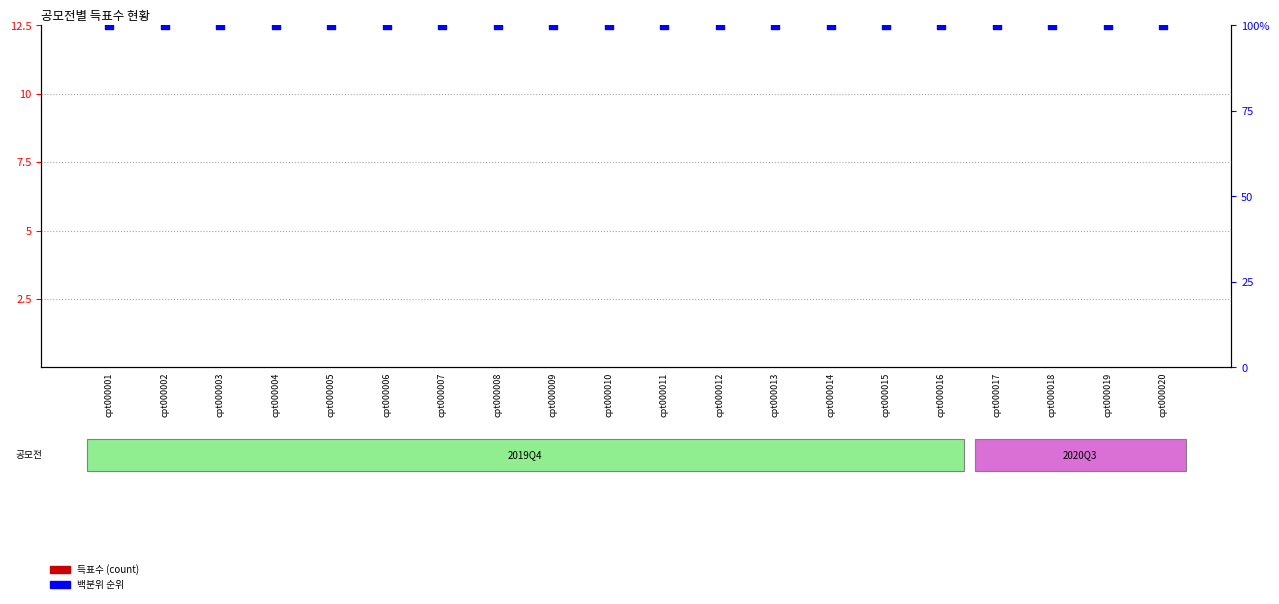

Is the value of 백분위 순위 at cpt000005 greater than the value of 득표수 at cpt000010?

Yes